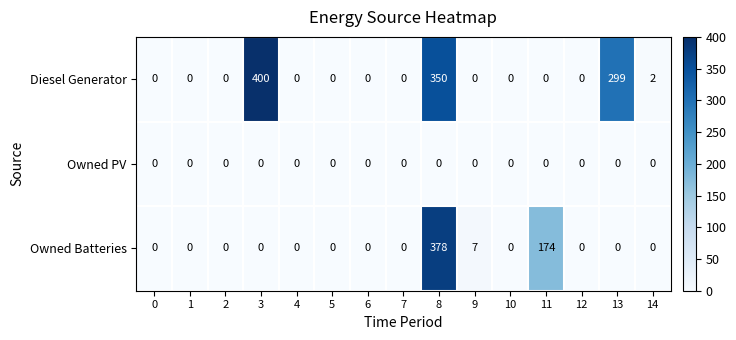

True or false: Owned Batteries has a value of 0 at 13.

True